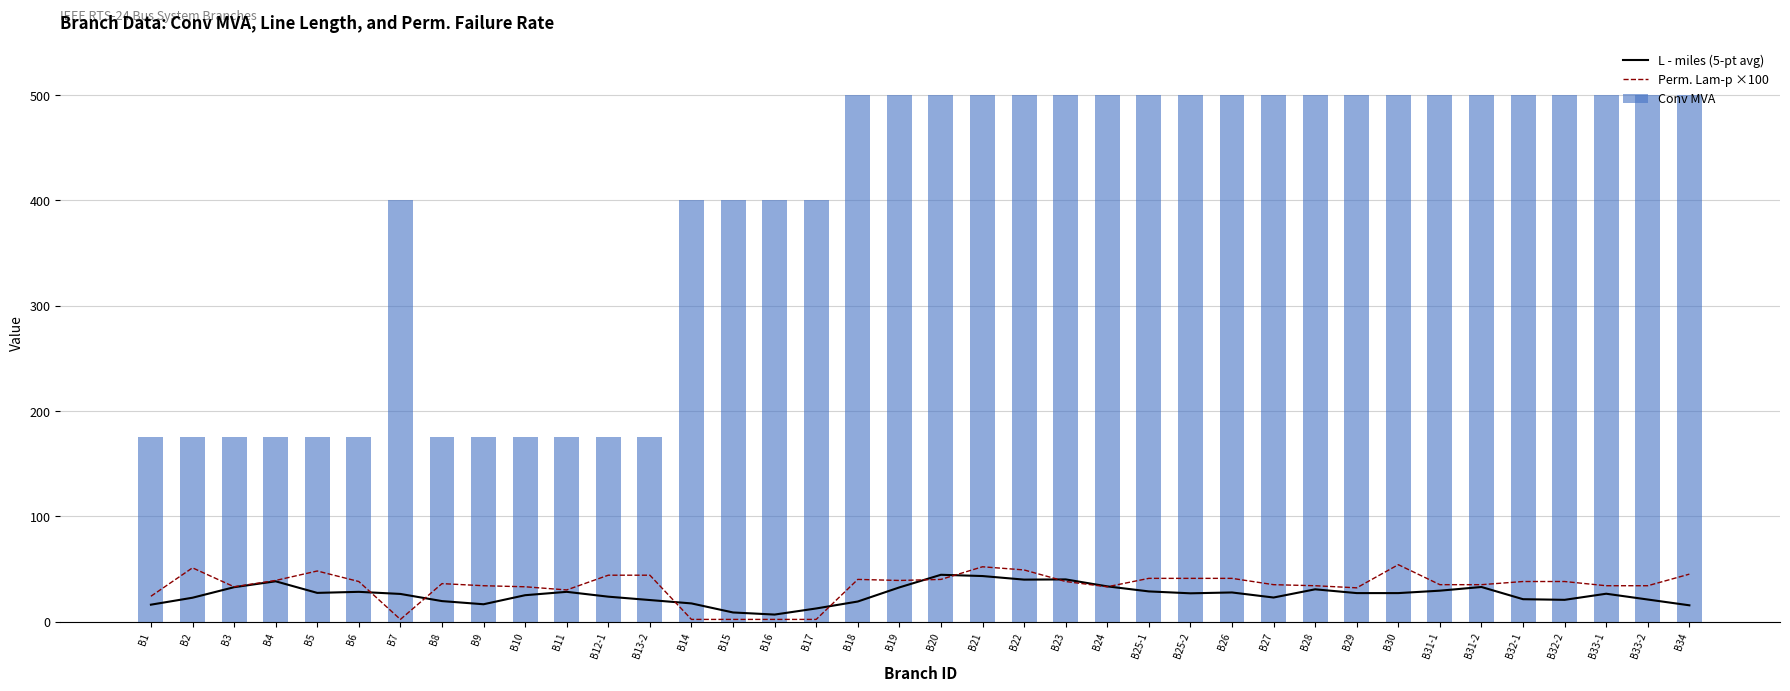

Which label corresponds to the smallest value in the chart?

B7